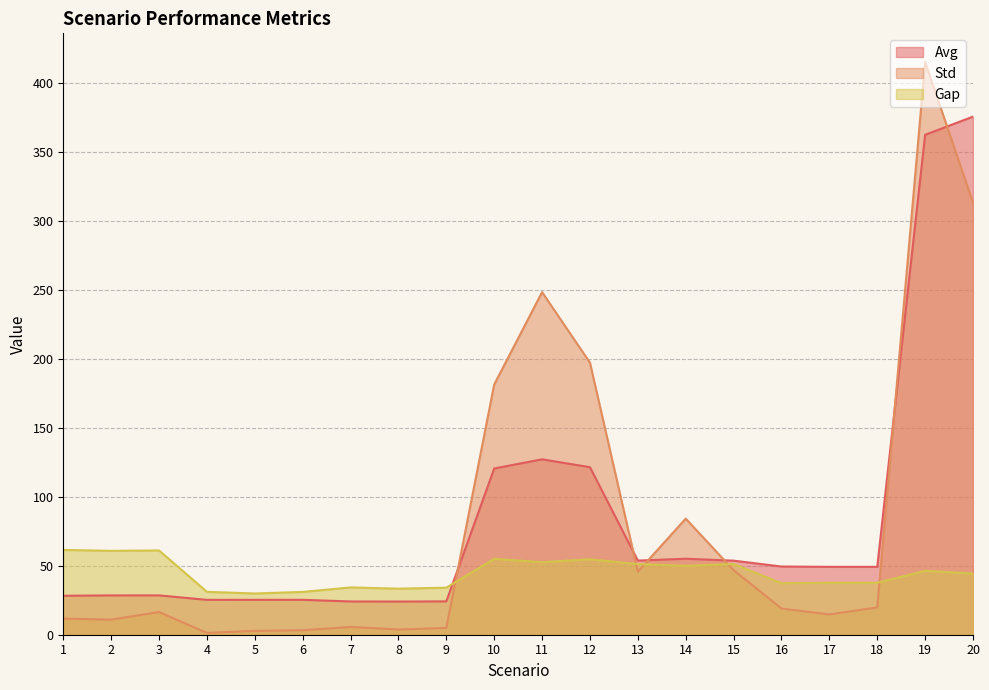

What is the sum of the Gap values at 3 and 10?

116.1